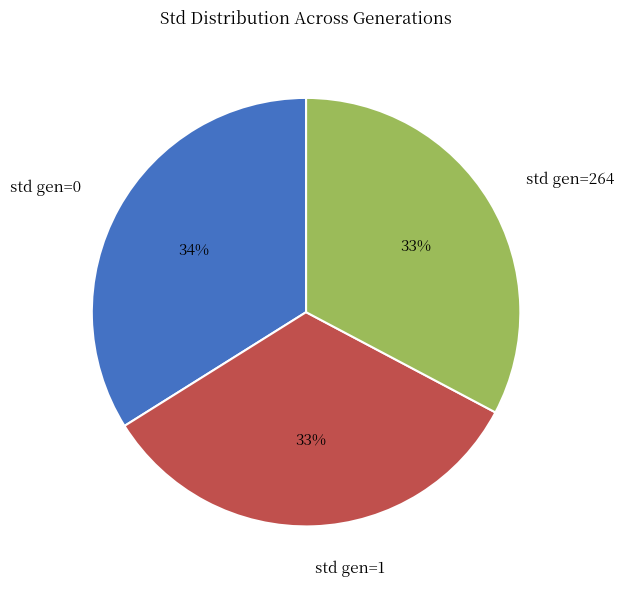

Between std gen=0 and std gen=264, which is larger?

std gen=0